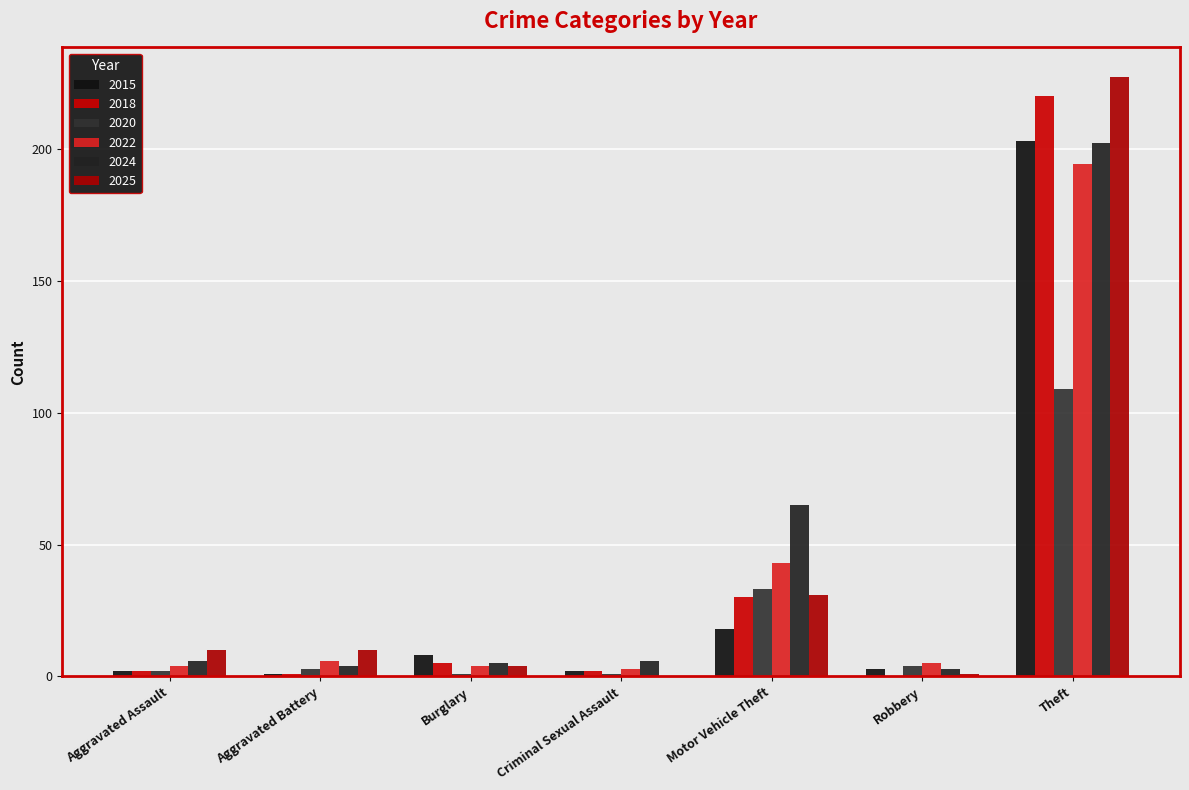

Which category has the lowest value across all series?

Robbery